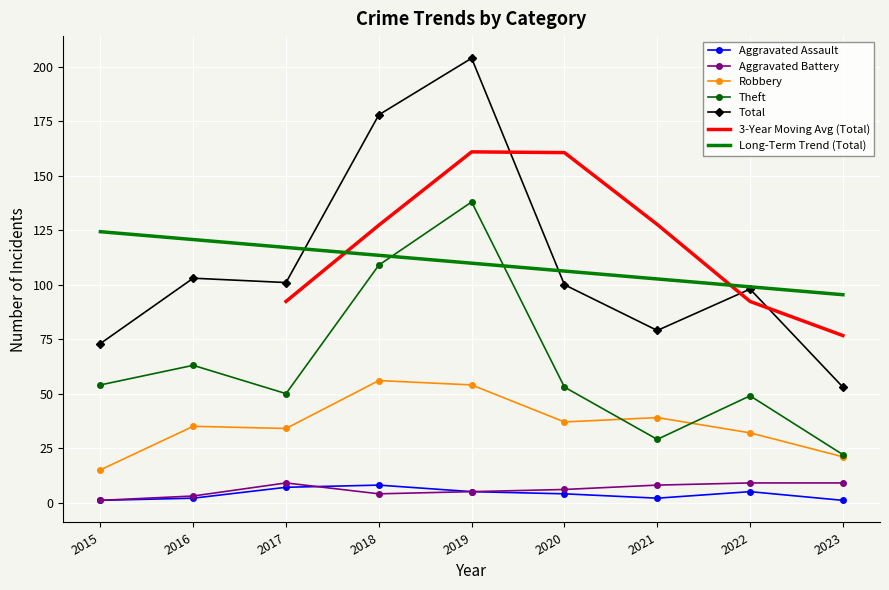

Rank the series at 2017 from highest to lowest value.

Total, Theft, Robbery, Aggravated Battery, Aggravated Assault